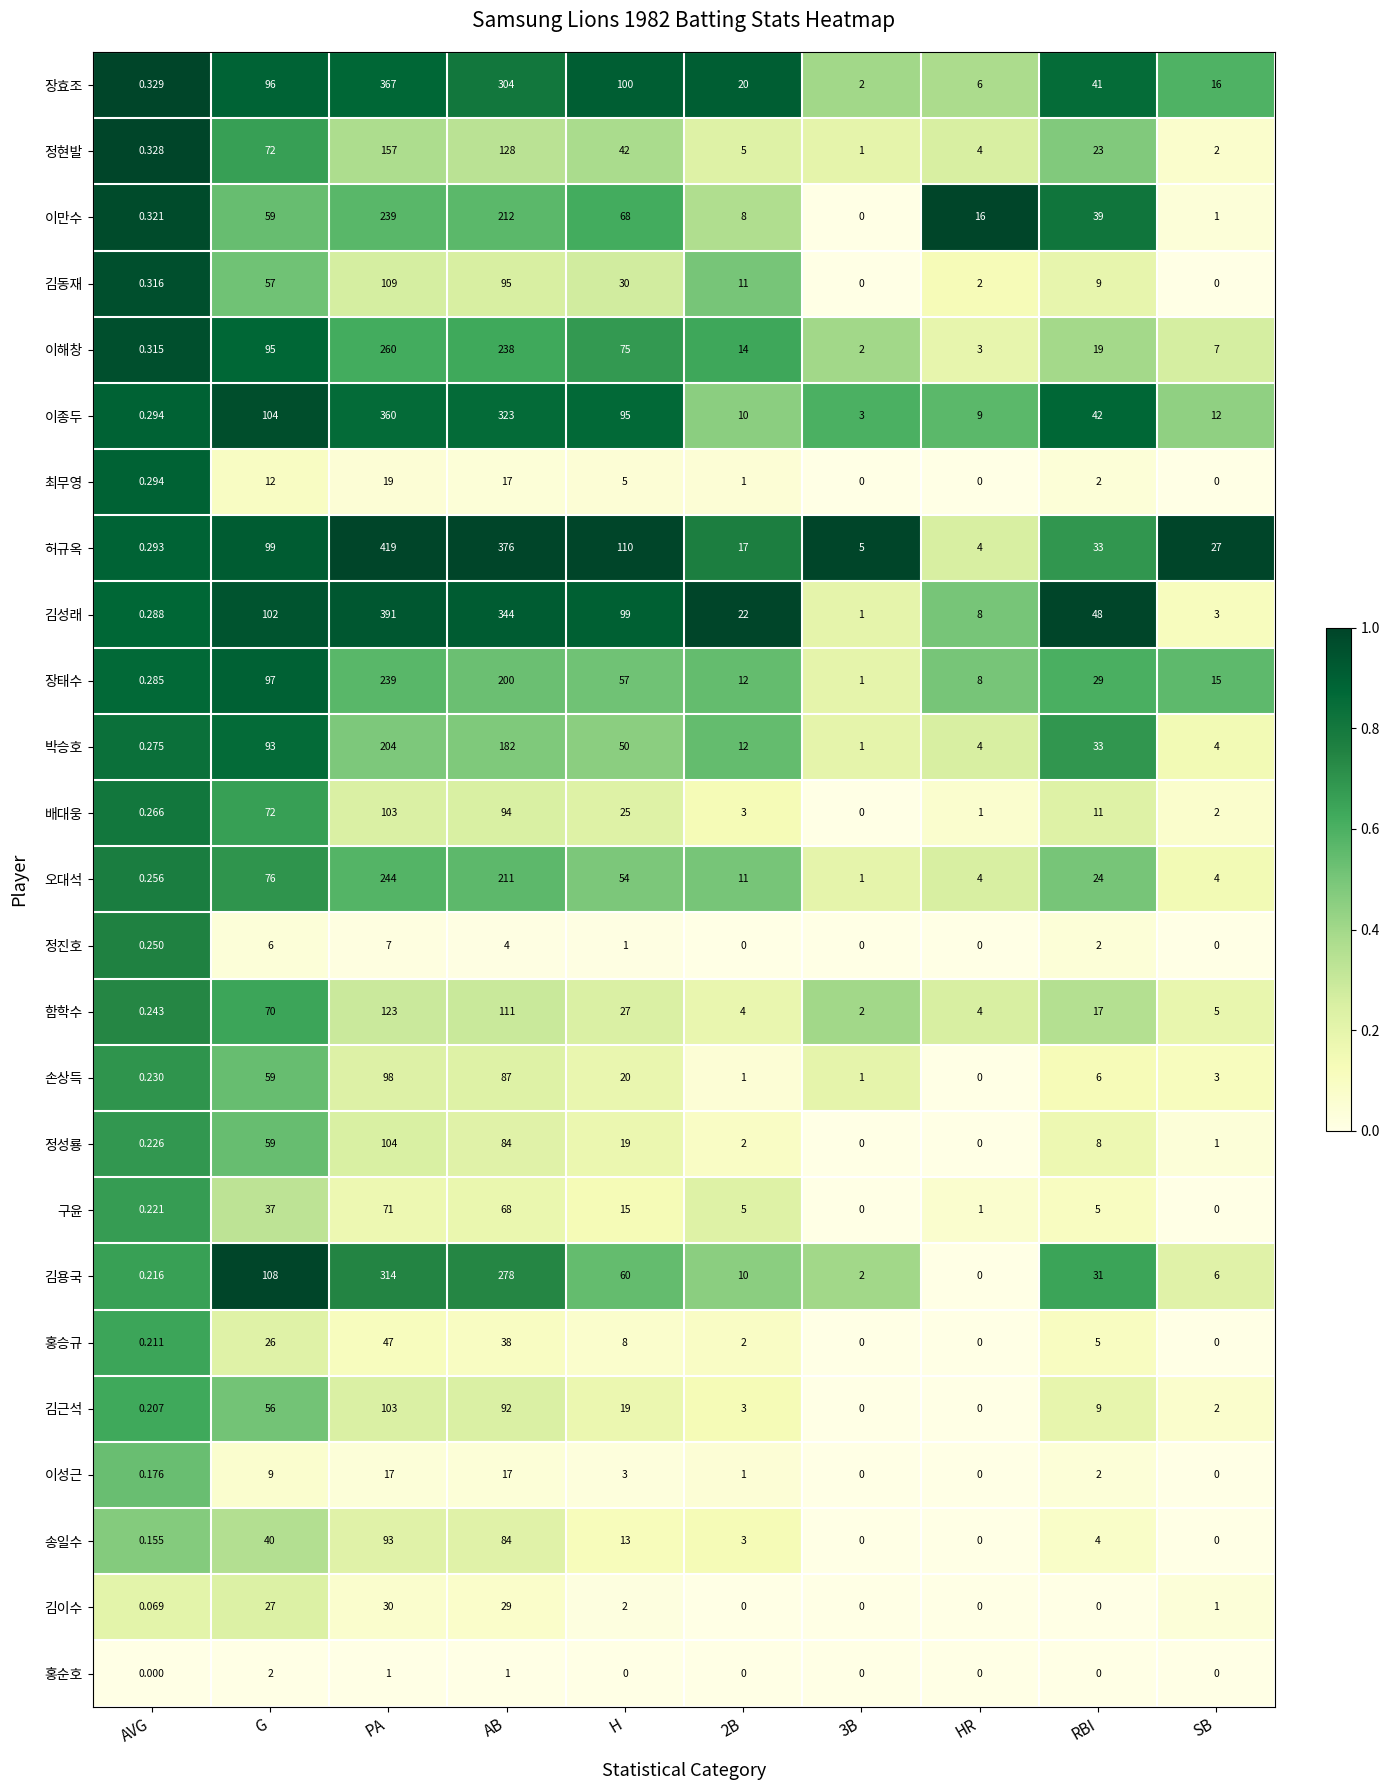

At which category is the sum across all series the highest?

PA